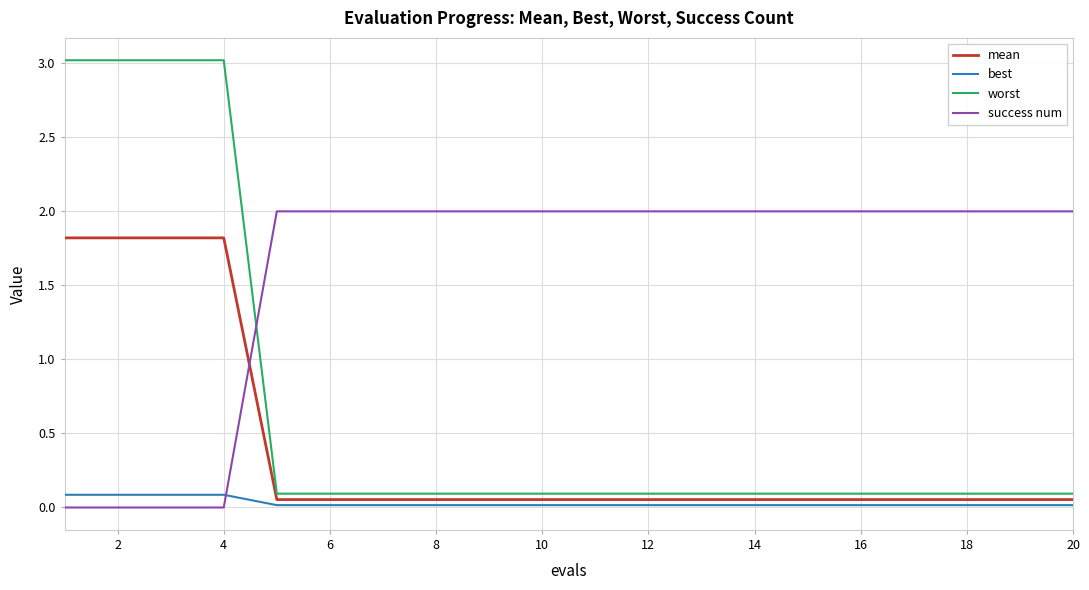

Count the number of data series in this chart.

4